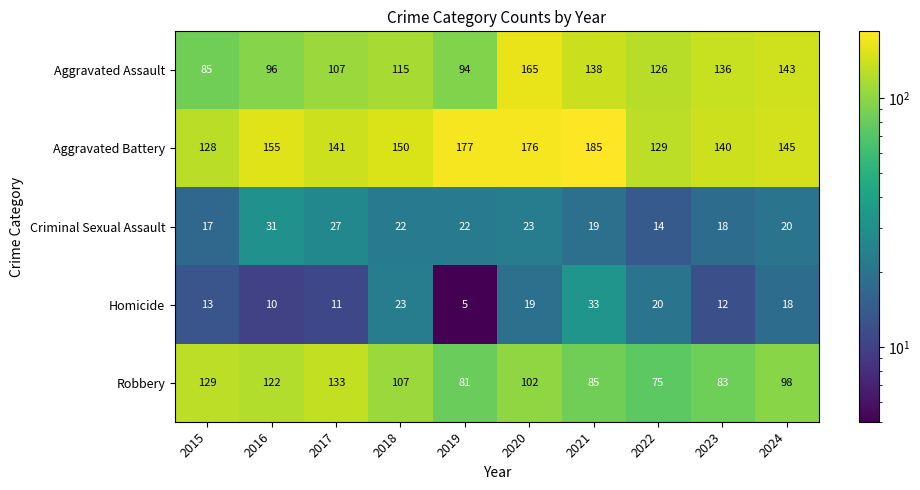

At how many categories does at least one series exceed 56?

10